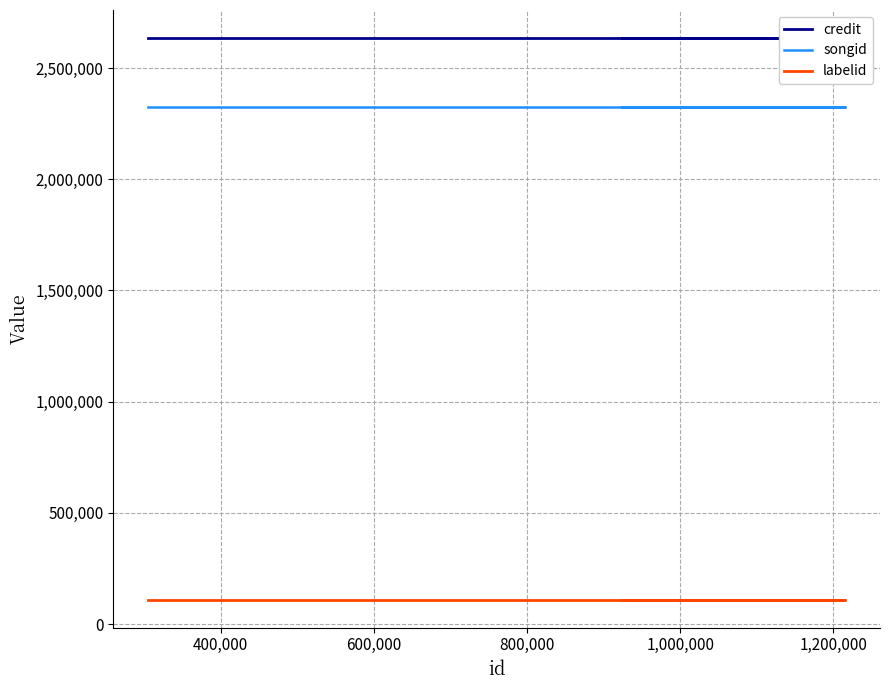

Is this an area chart (filled region under the line)?

No